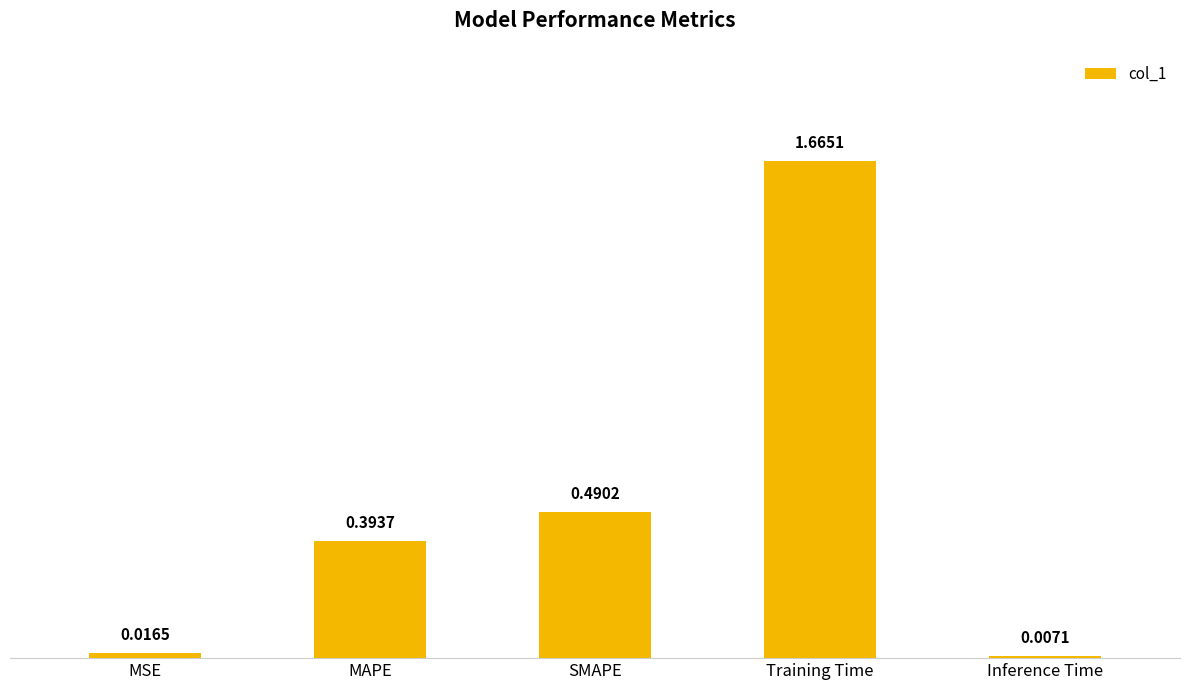

What is the label of the 5th bar from the left?

Inference Time